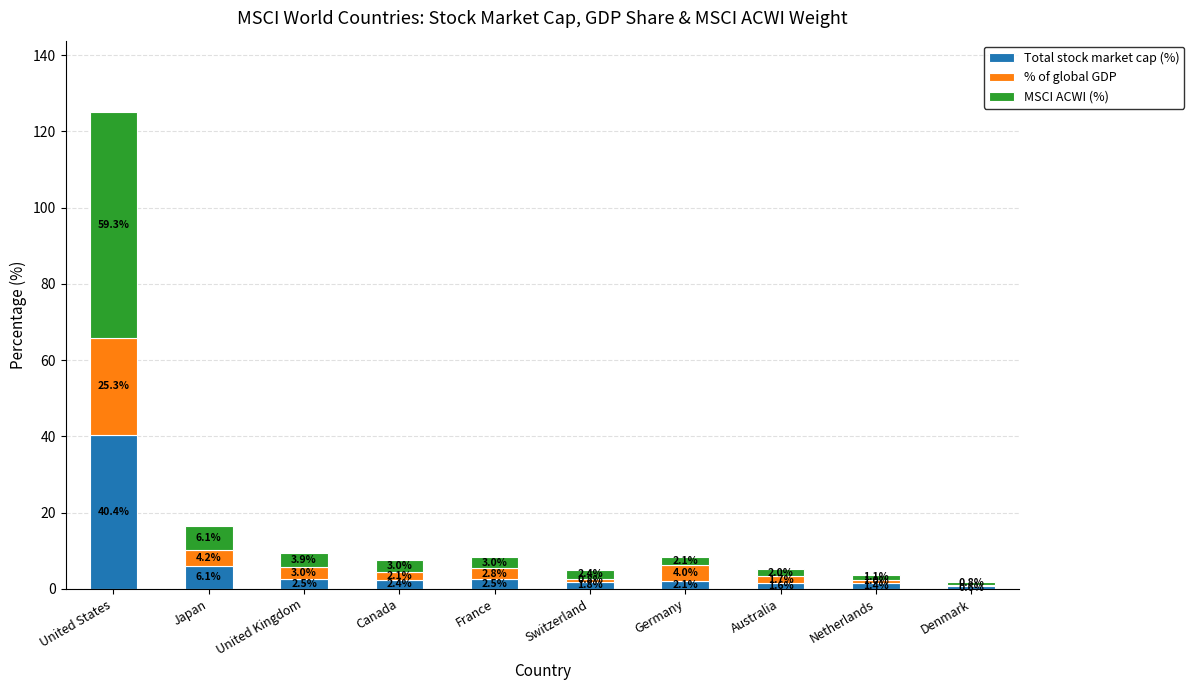

What value does the Total stock market cap (%) series have at United States?

40.4